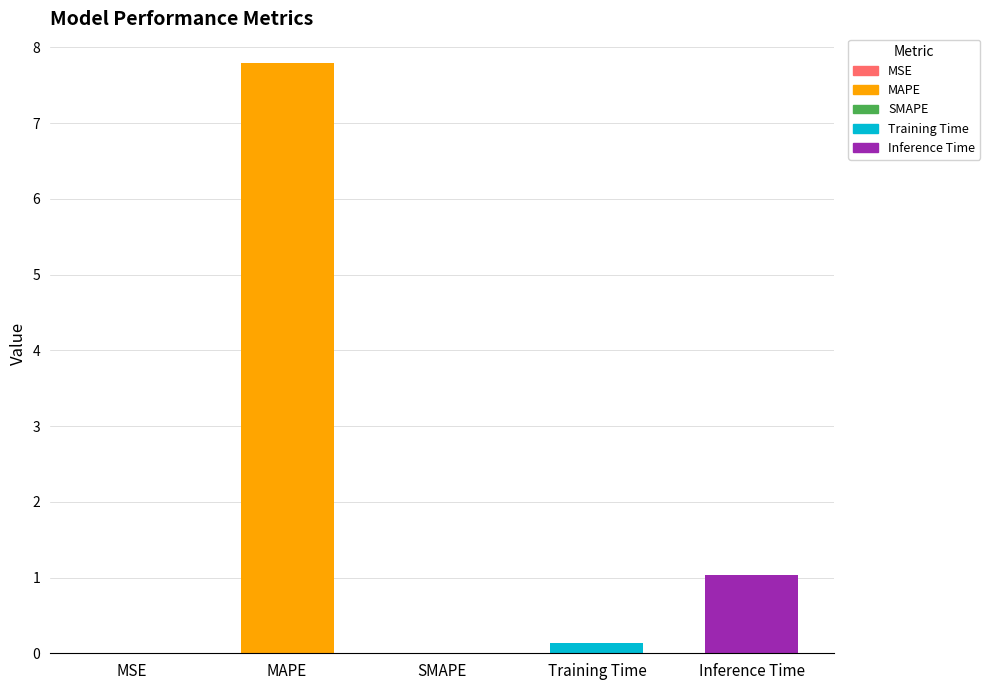

Which has a higher value, Inference Time or Training Time?

Inference Time